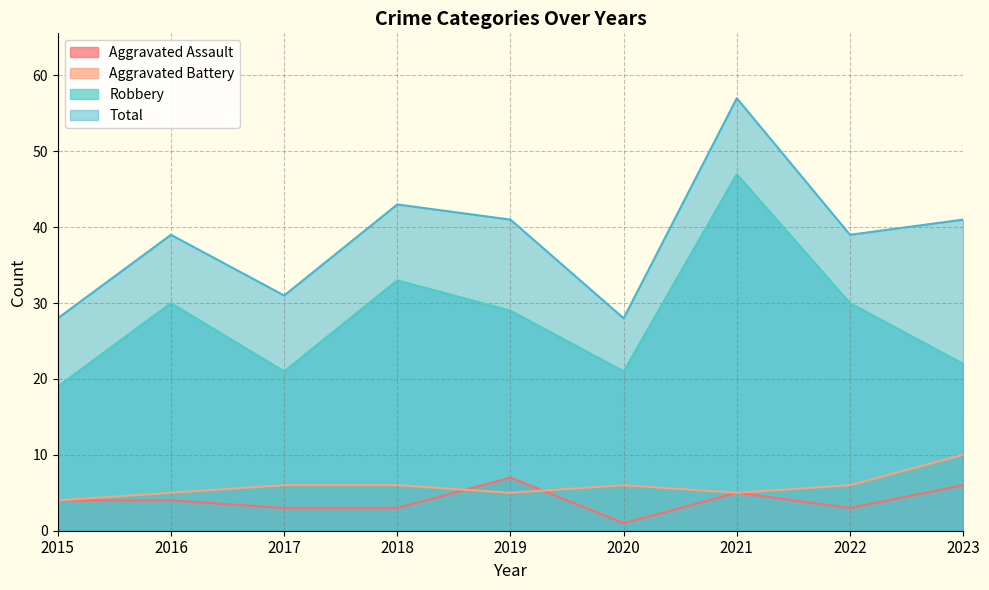

How many interior local valleys does the Aggravated Battery series have?

2